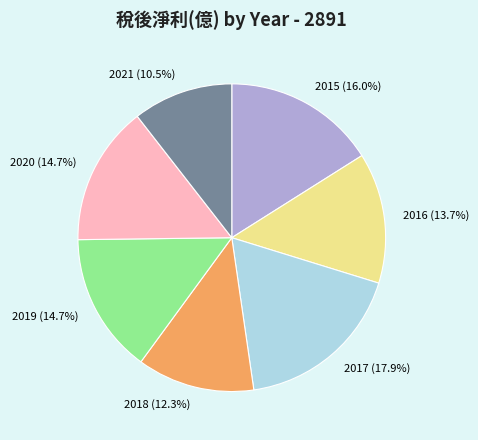

Does 2017 represent more than half of the total?

No